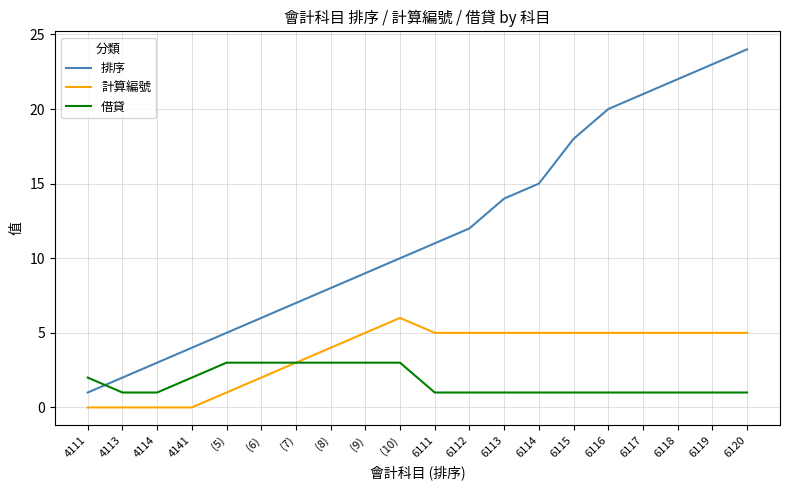

Does the chart display data point markers on the line(s)?

No